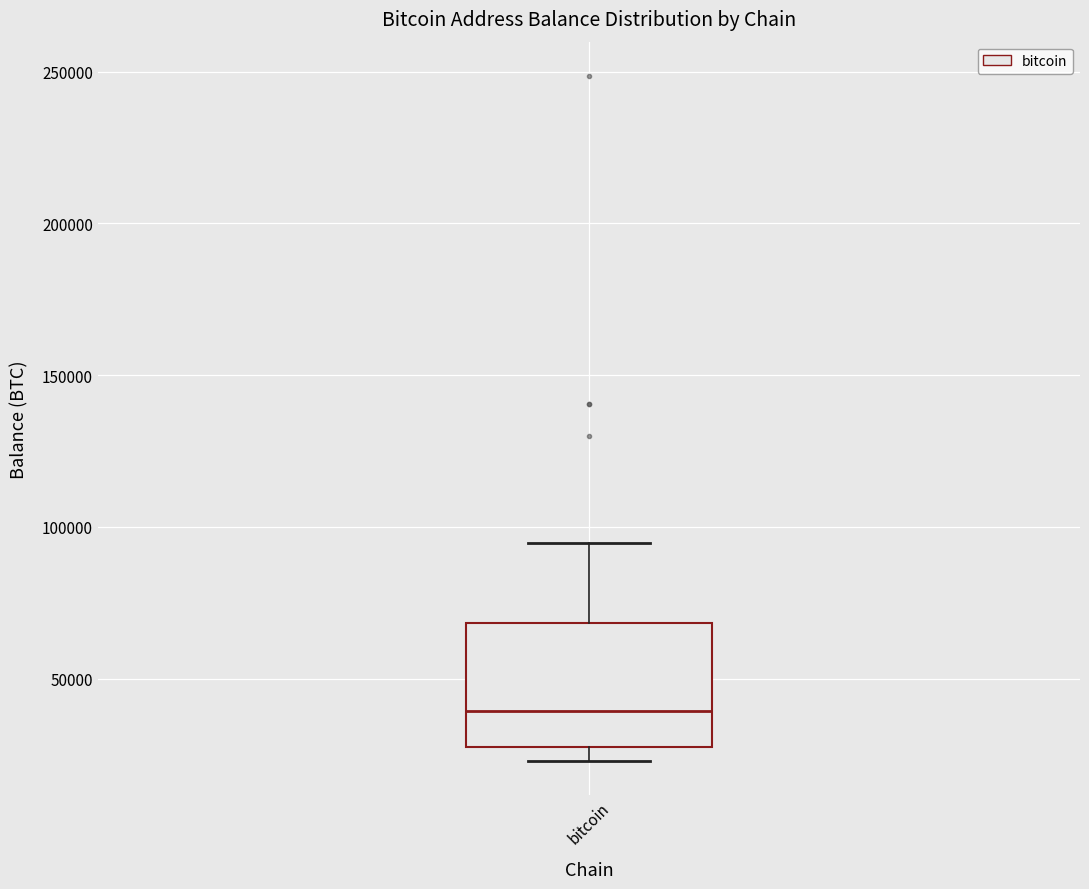

Read this box plot against the y-axis: the position of the median line, the range covered by the box, and the ends of both whiskers. The values are not printed on the chart, so give them approximately, as read against the axis.

median 40000, box 30000 to 70000, whiskers 25000 to 95000